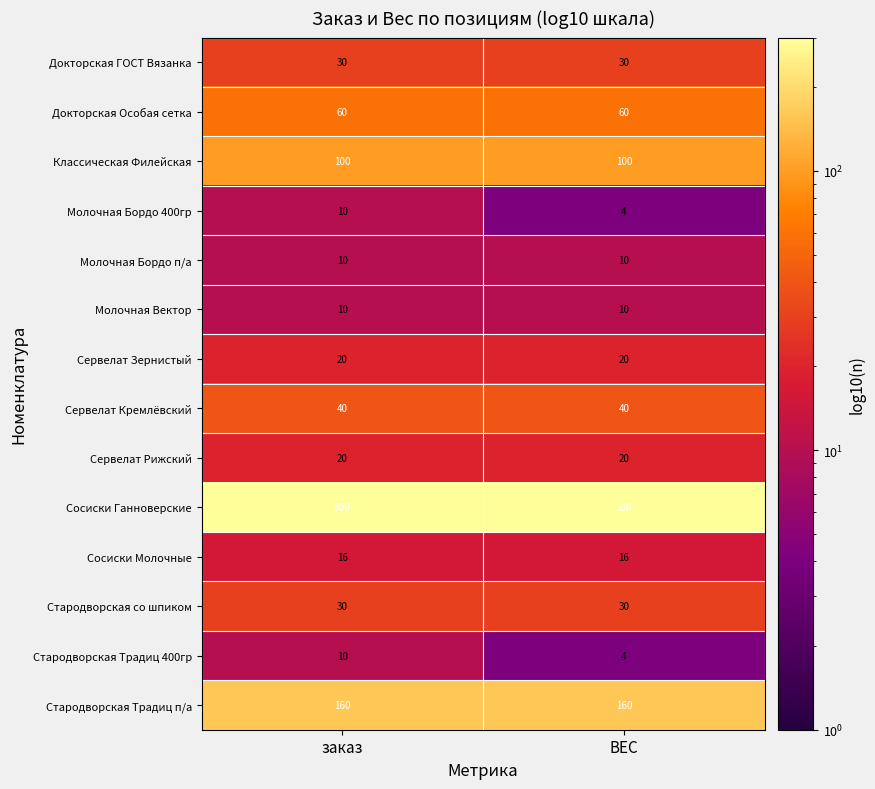

True or false: Стародворская Традиц п/а has a value of 236 at ВЕС.

False